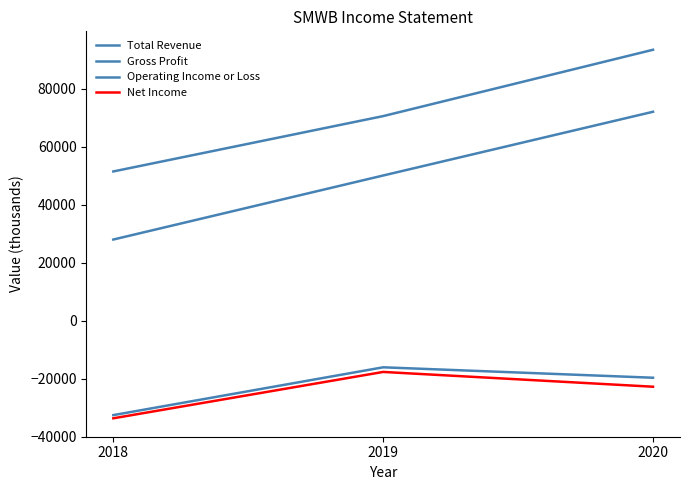

Which label corresponds to the largest value in the chart?

2020